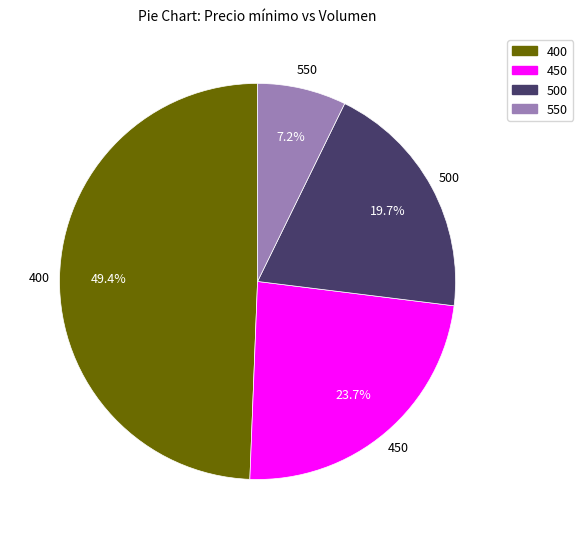

Is there a majority slice in this chart?

No